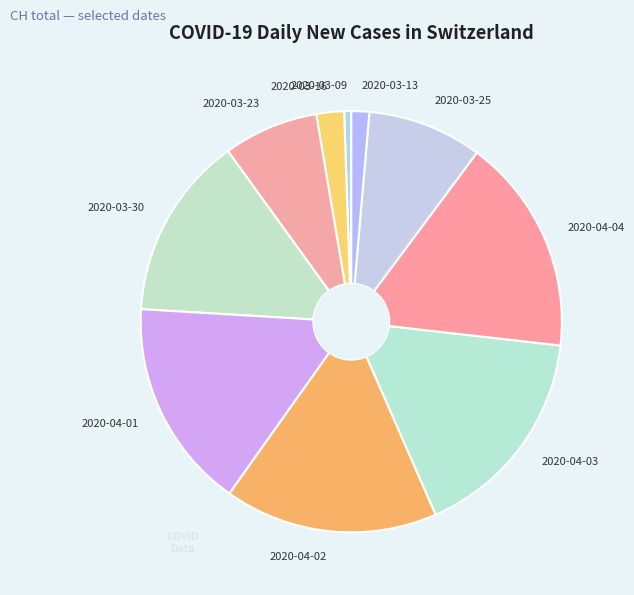

Which slice is the smallest?

2020-03-09